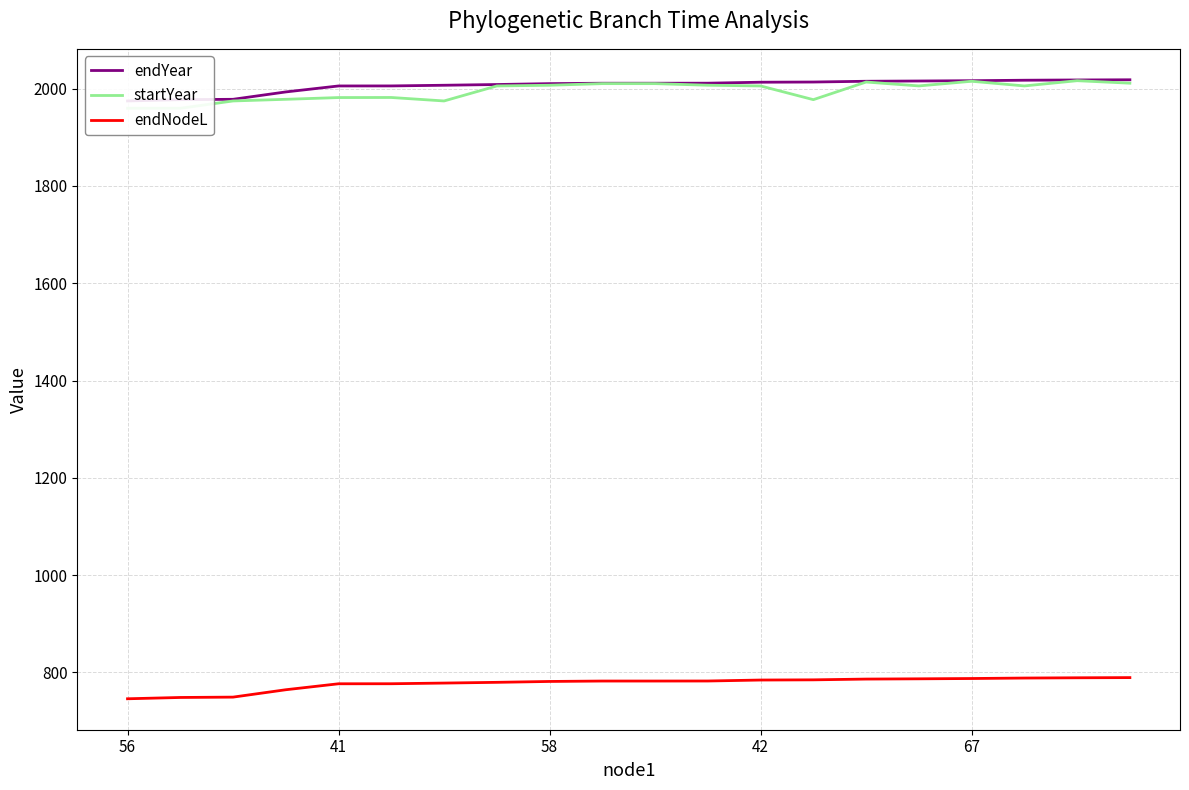

What is the value of the endNodeL point at the 20th from the left?

789.5